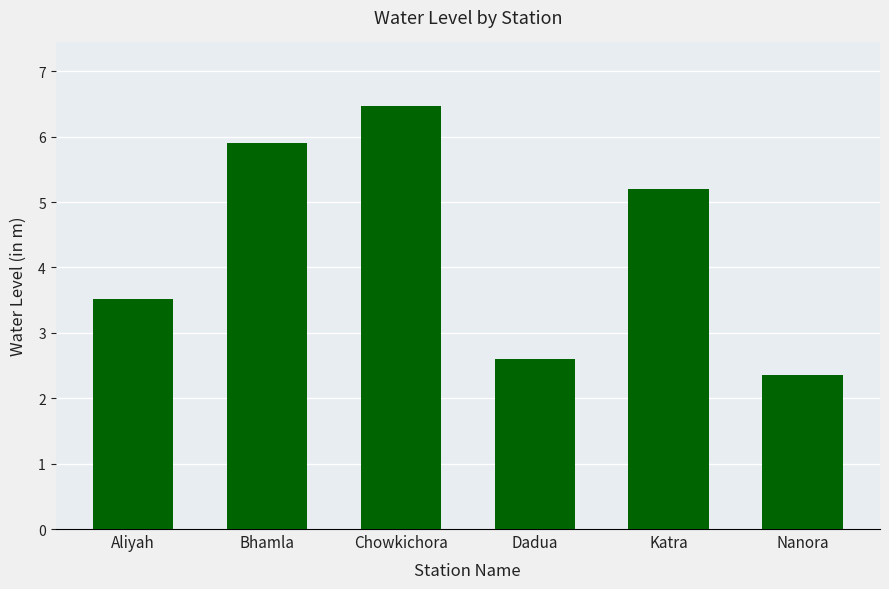

Are the bars grouped side by side (vs. stacked)?

No